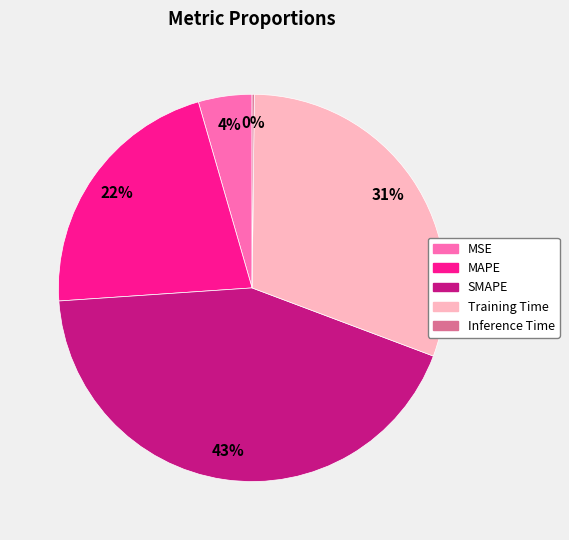

To the nearest percent, what is the average slice percentage?

20%